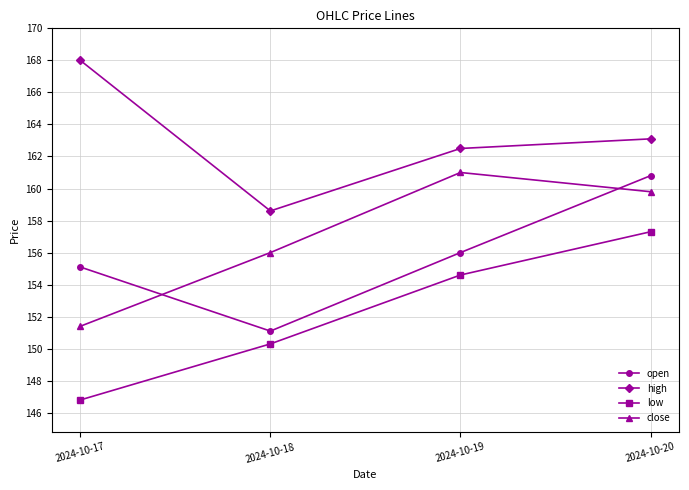

The value of high at 2024-10-19 is 162.5. True or false?

True